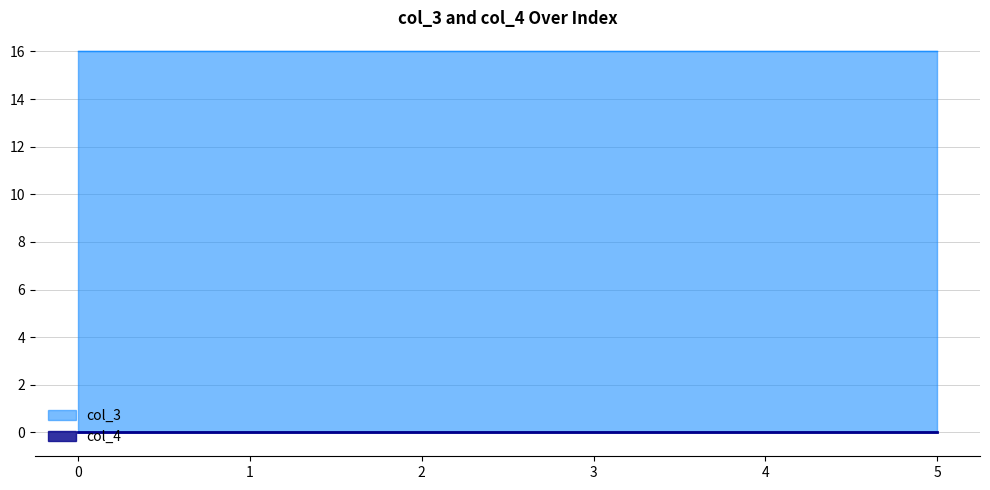

What is the difference between the highest and lowest values at 0?

16